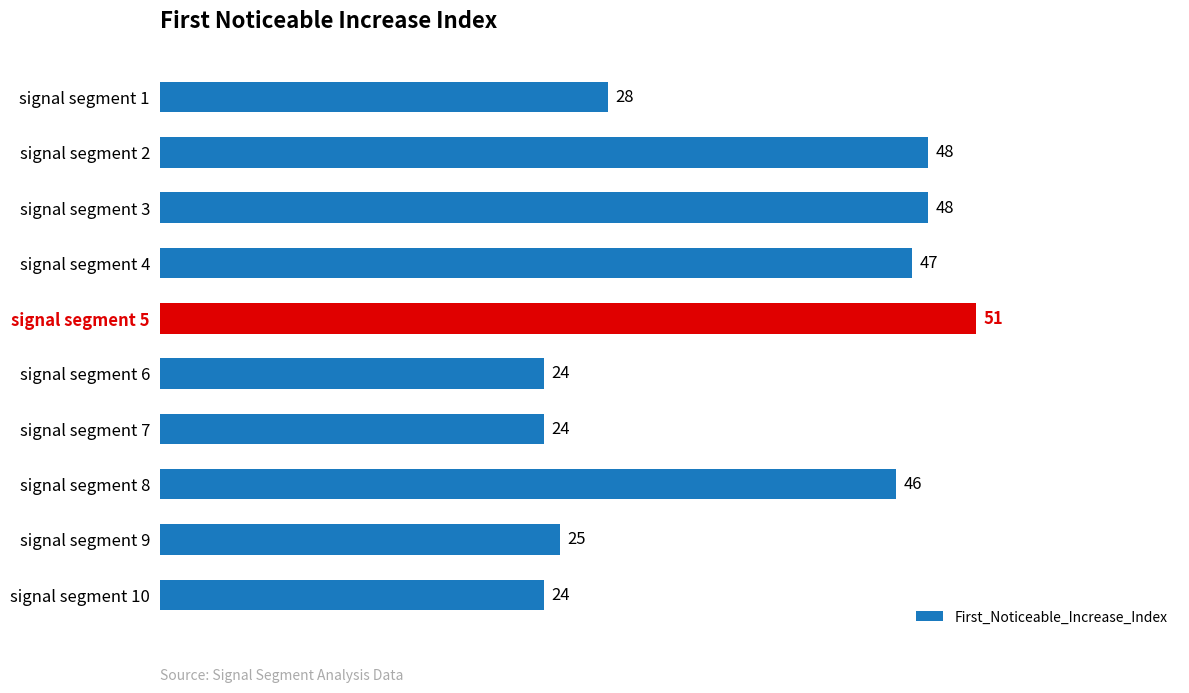

What is the sum of the values at signal segment 2 and signal segment 6?

72